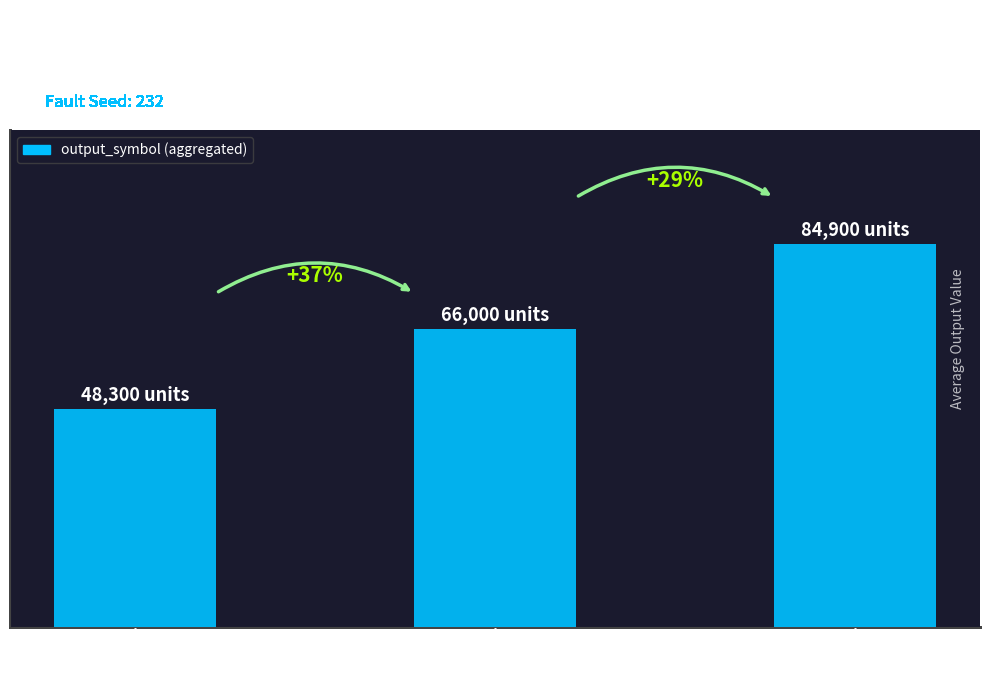

The value at source_state=0
(input a,b) is 48300. True or false?

True